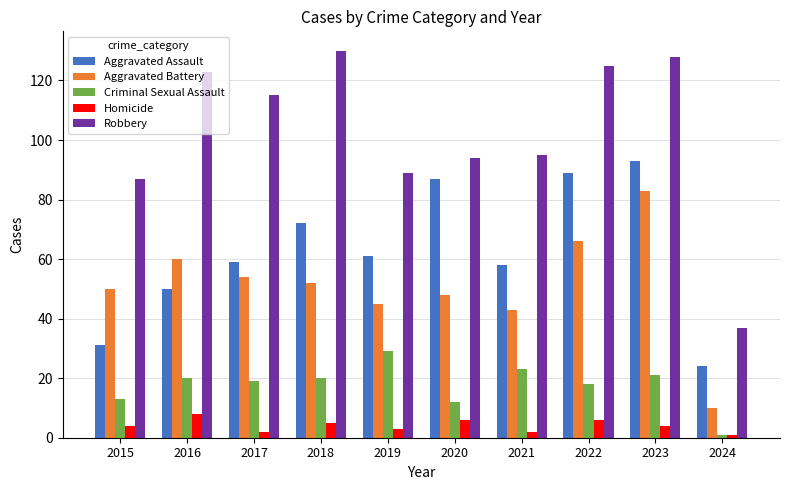

How many groups of bars are there?

10